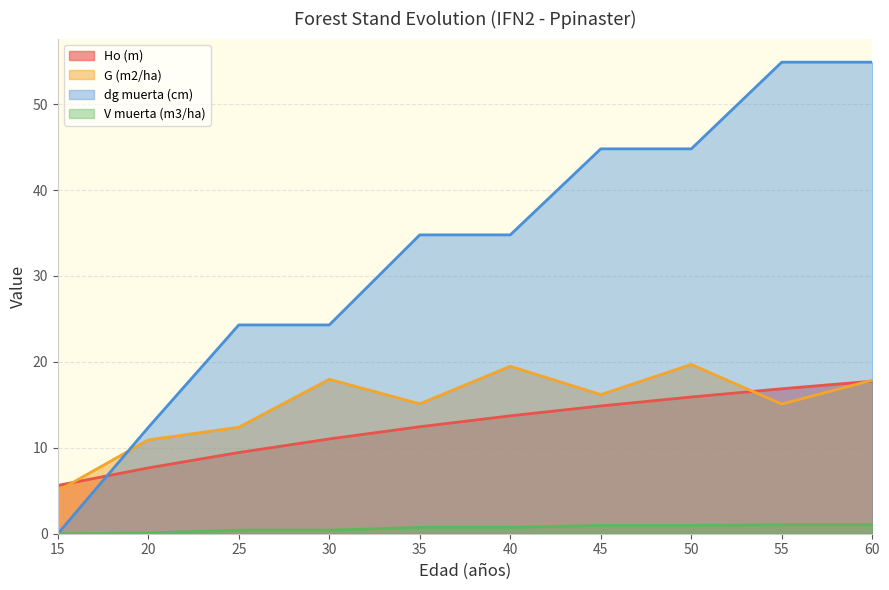

At which category does the chart reach its minimum across all series?

15